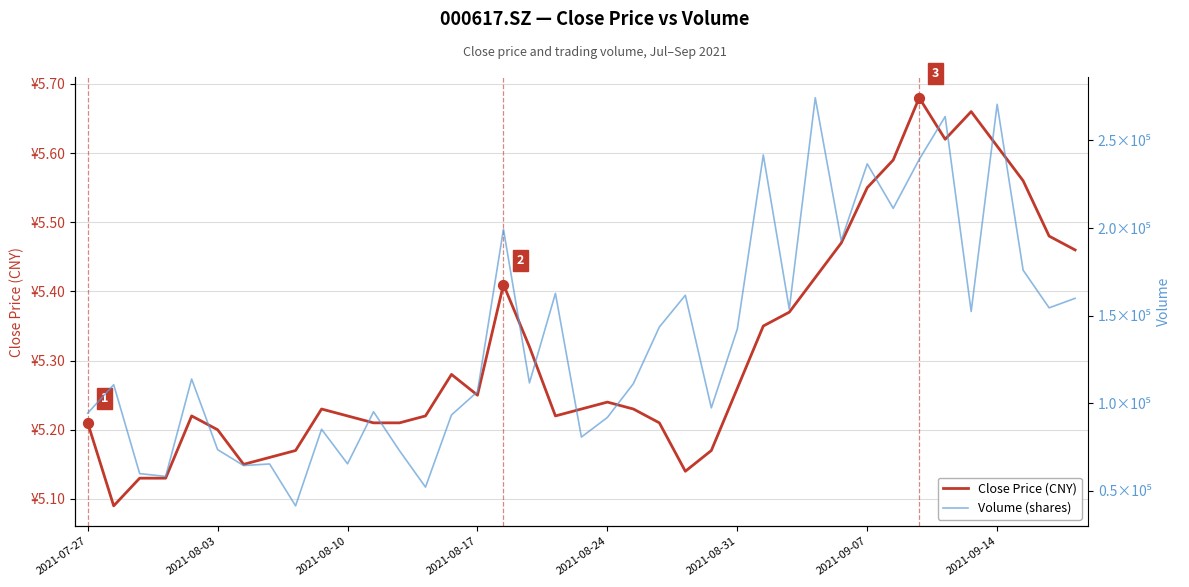

Which series has the widest spread of Y values?

Volume (shares)